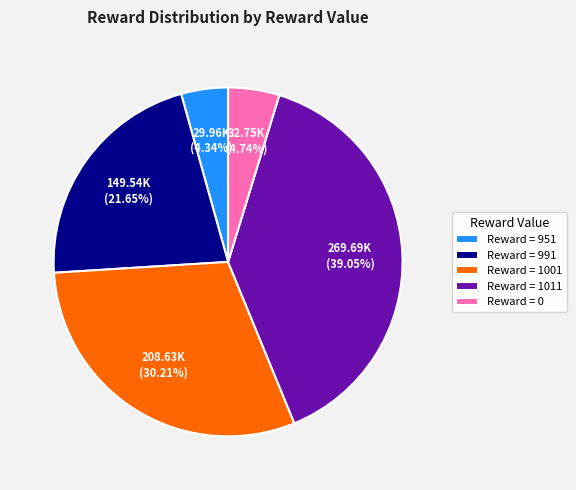

Which has a higher value, Reward = 1011 or Reward = 0?

Reward = 1011